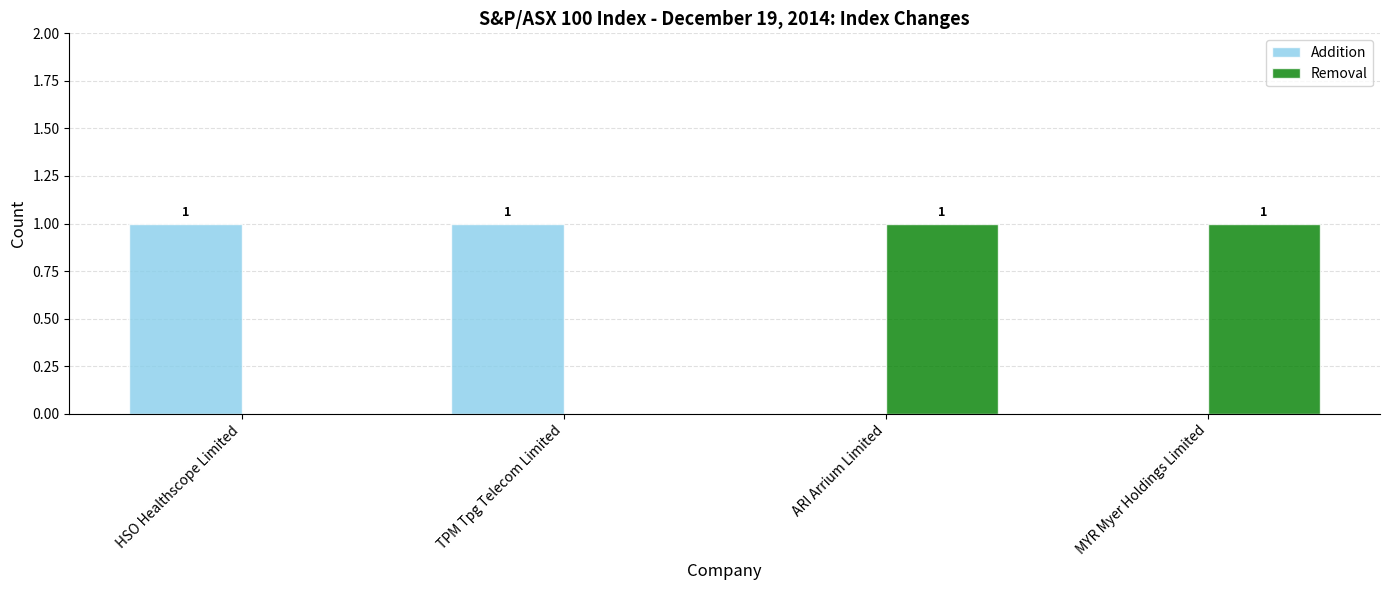

The value of Addition at HSO Healthscope Limited is 1. True or false?

True